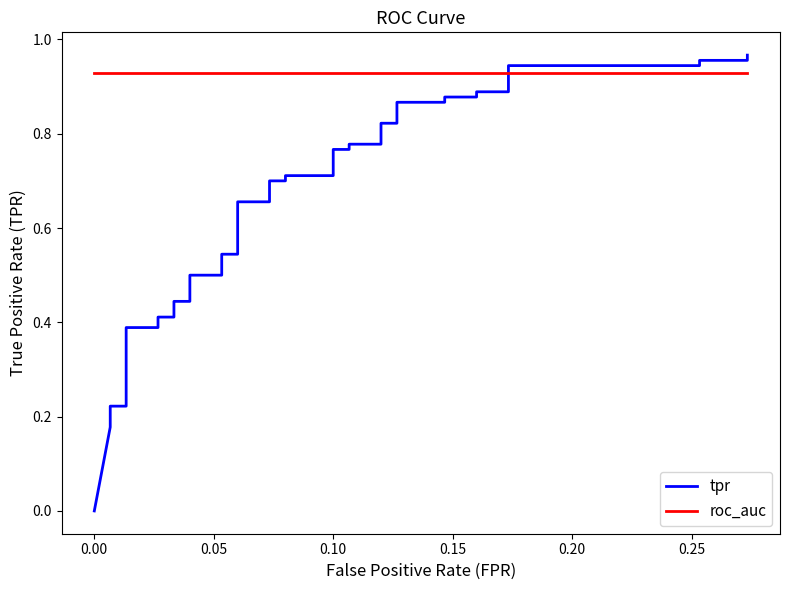

What is the difference between the maximum and minimum values in the tpr series?

1.0